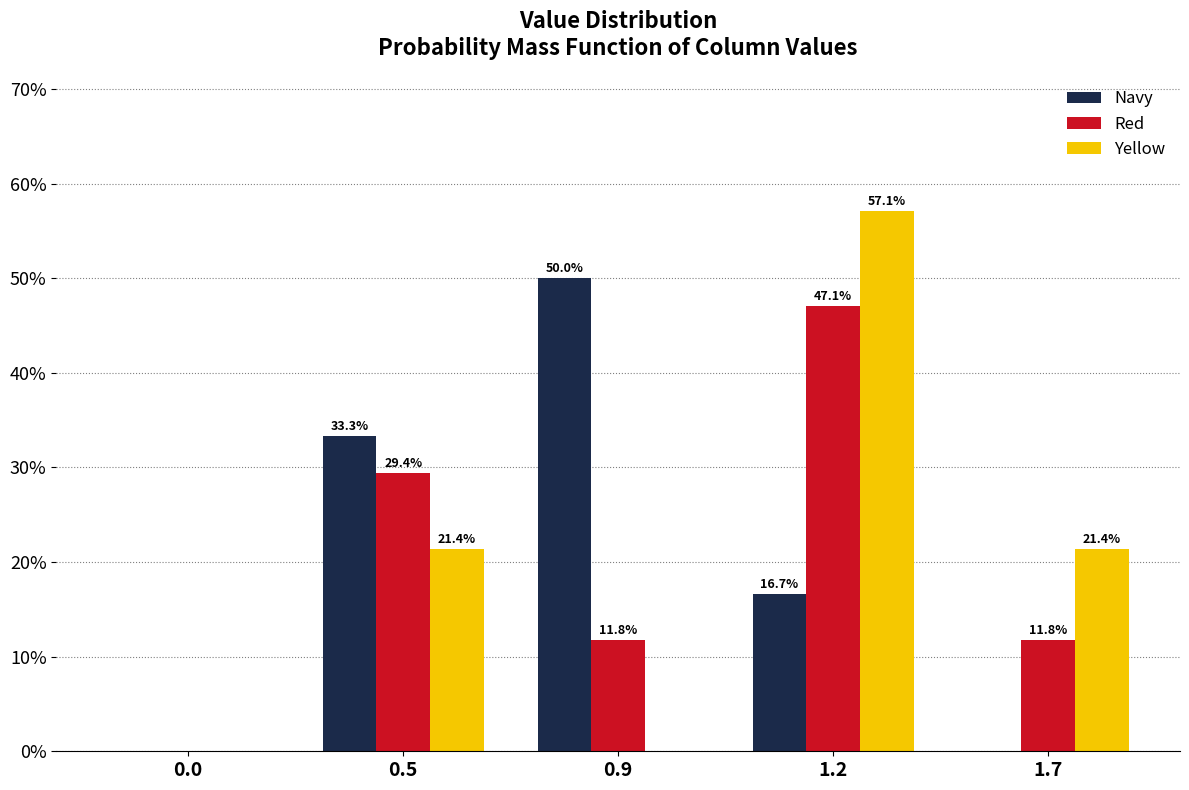

Reading left to right, what are all the values shown in this chart?

Navy: 0.0=0.0	0.5=33.3	0.9=50.0	1.2=16.7	1.7=0.0
Red: 0.0=0.0	0.5=29.4	0.9=11.8	1.2=47.1	1.7=11.8
Yellow: 0.0=0.0	0.5=21.4	0.9=0.0	1.2=57.1	1.7=21.4